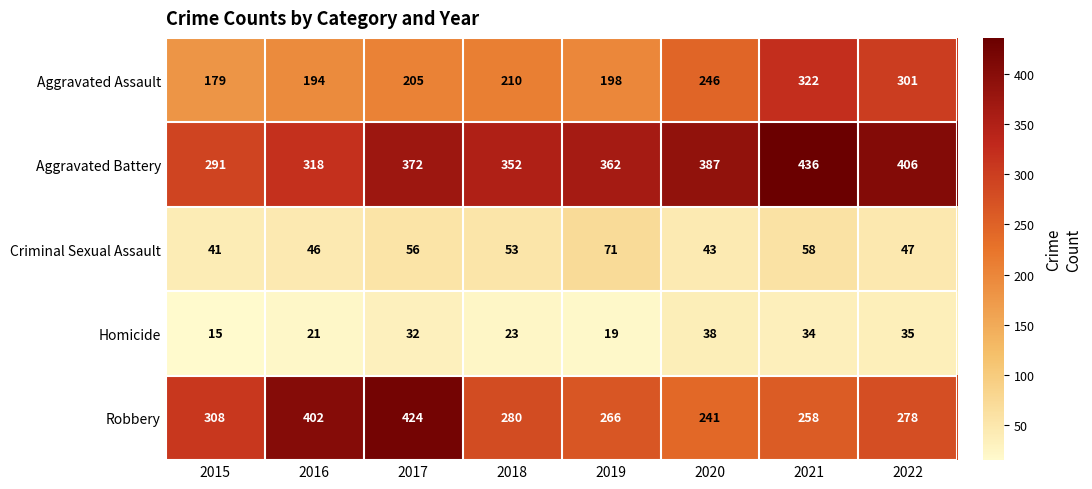

Which series has the largest total across all categories?

Aggravated Battery